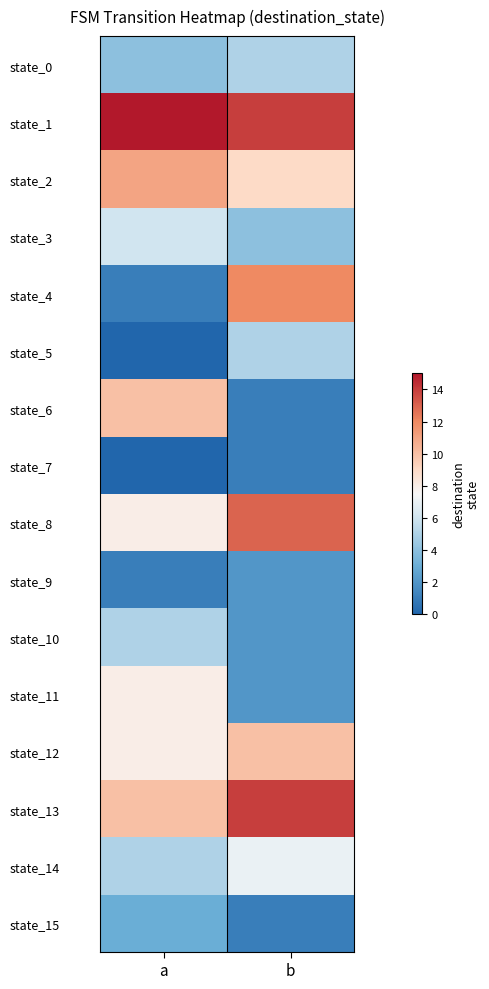

At which category is the sum across all series the highest?

b